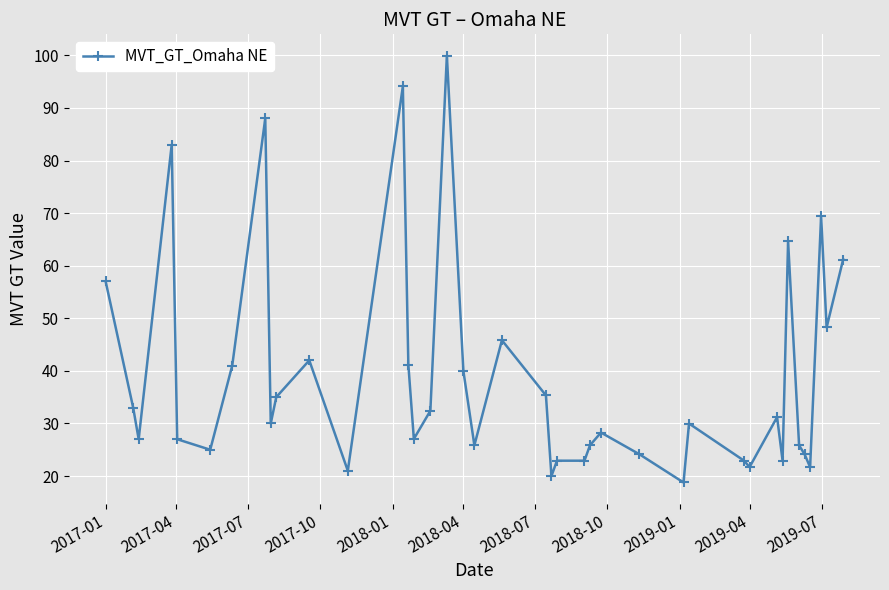

How many categories are shown in the chart?

40